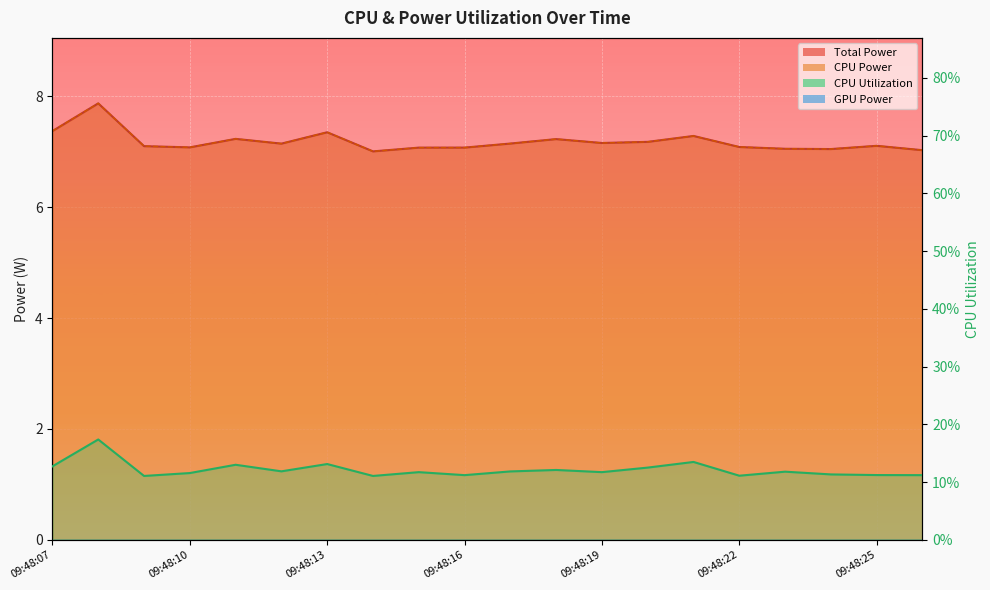

Is it true that CPU Power equals 7.2 at 09:48:11?

True